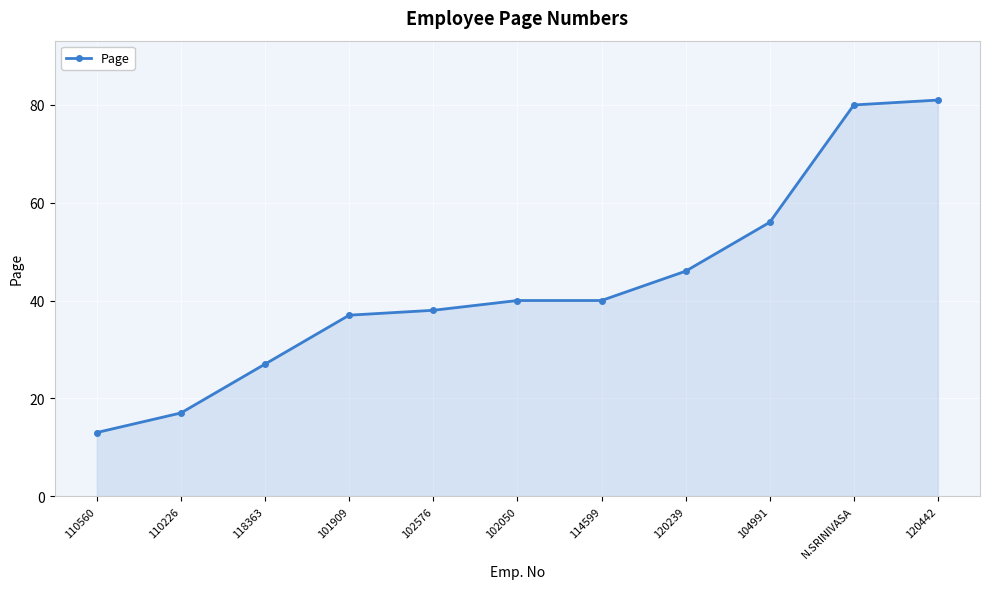

What is the sum of the values at 102576 and 102050?

78